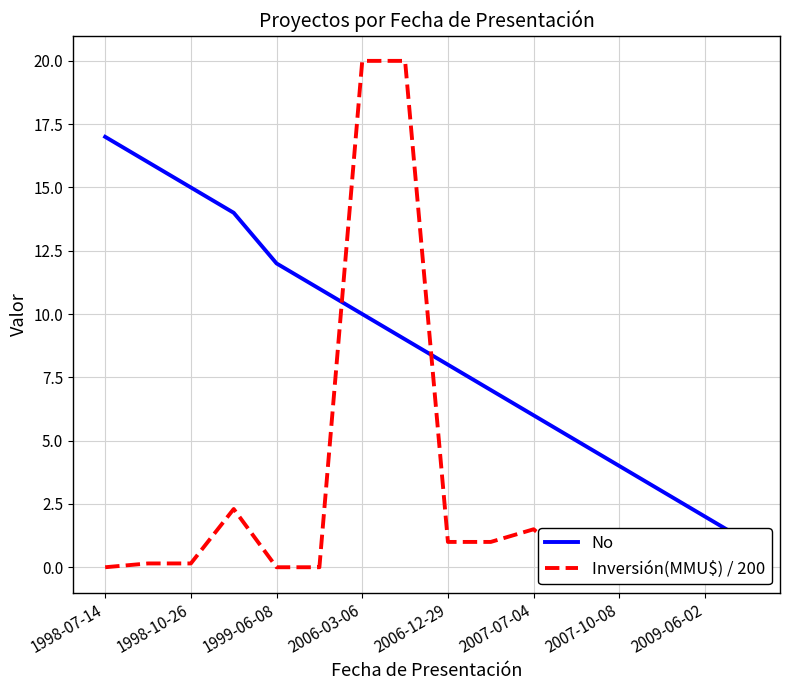

The Inversión(MMU$) / 200 series shows 0.0 at 1999-06-08. True or false?

True